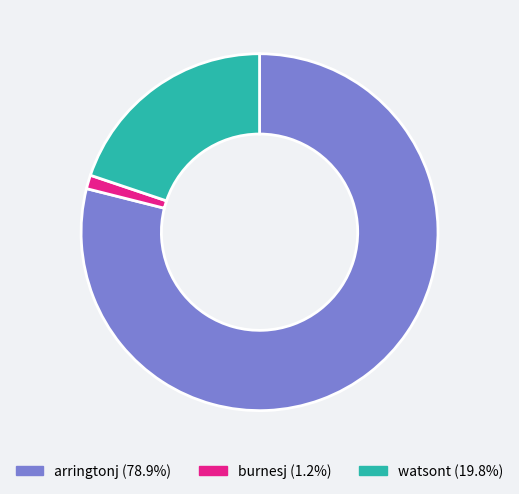

Do watsont and burnesj together represent more than half of the pie?

No